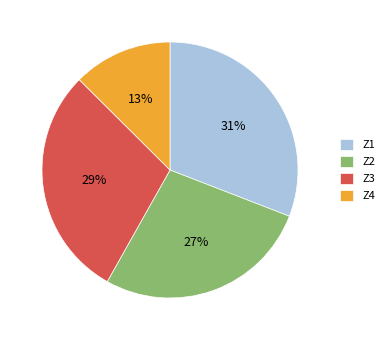

Approximately how many times larger is the value at Z2 compared to Z3?

0.9